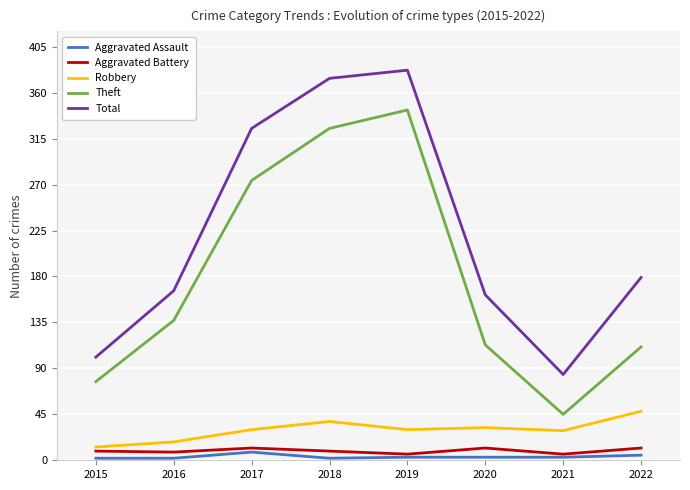

What are all the series names shown in the legend?

Aggravated Assault, Aggravated Battery, Robbery, Theft, Total